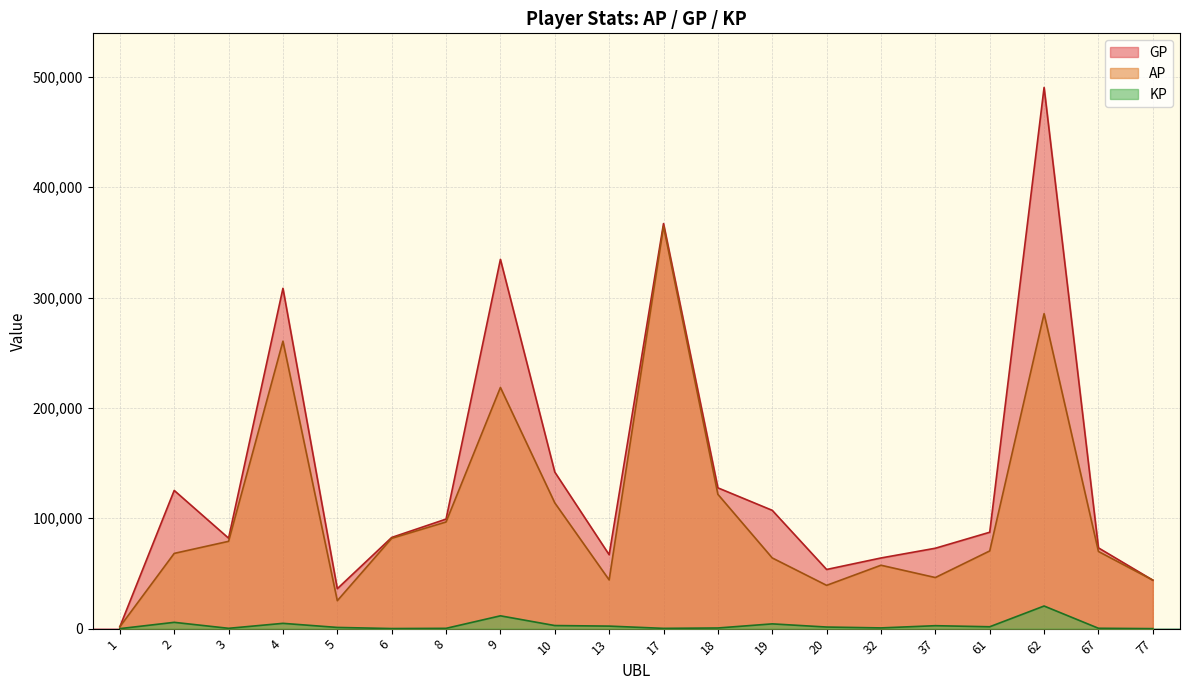

True or false: GP and KP cross at least once.

False